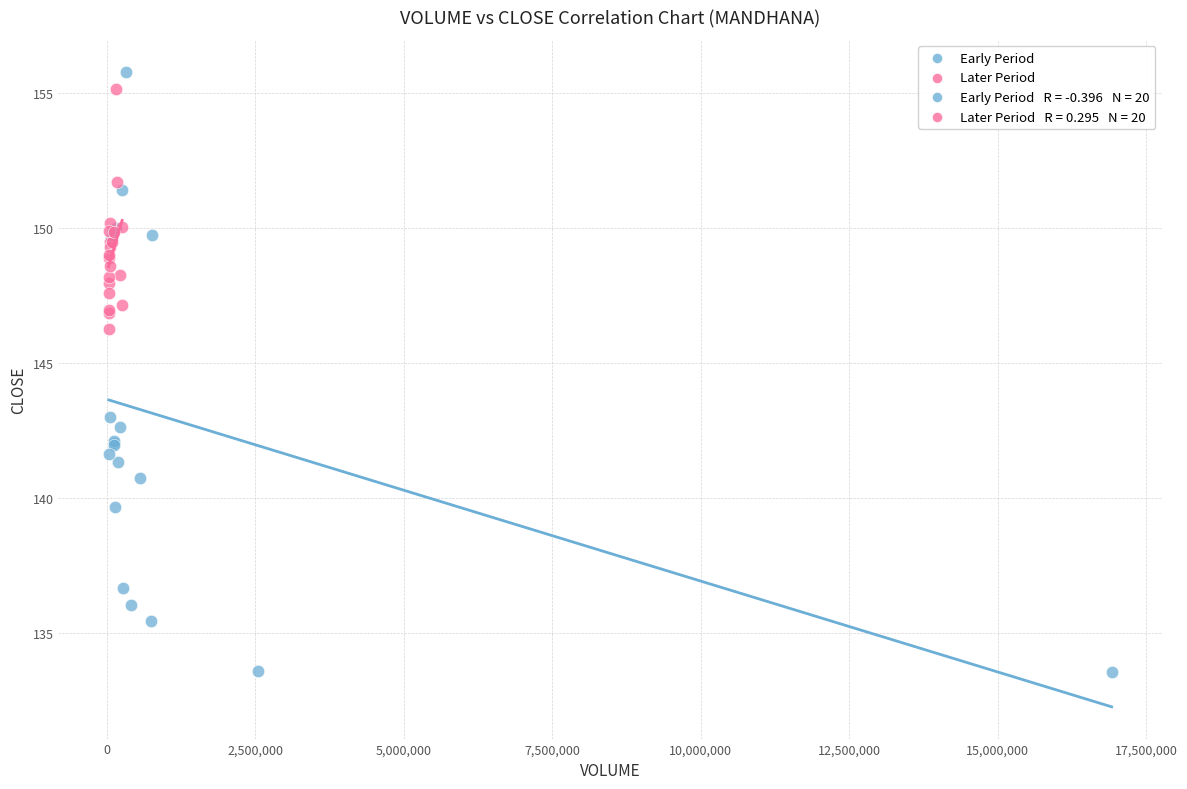

Which series has the largest Y range (max minus min)?

Early Period